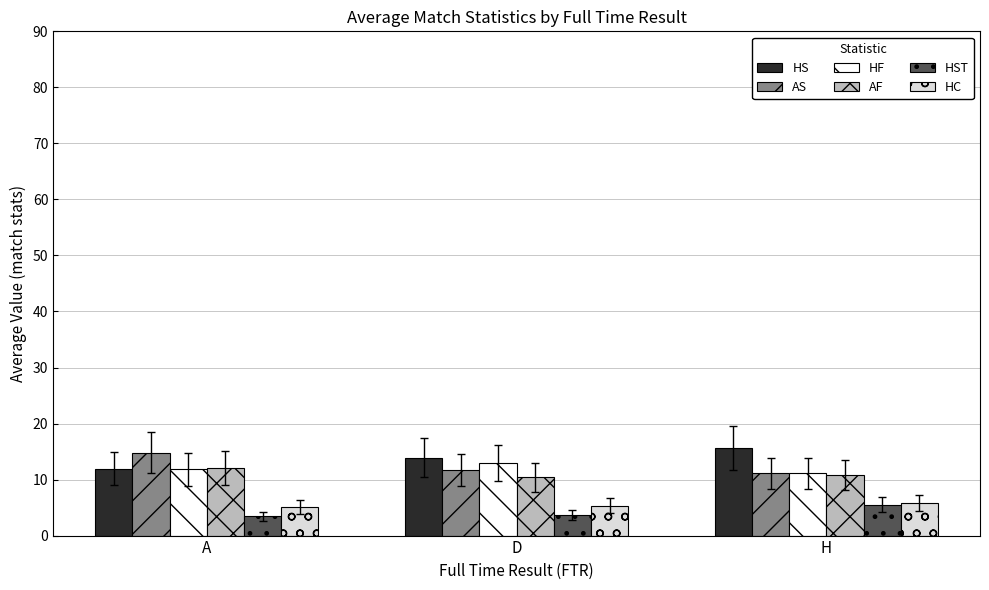

Which category has the highest value across all series?

H